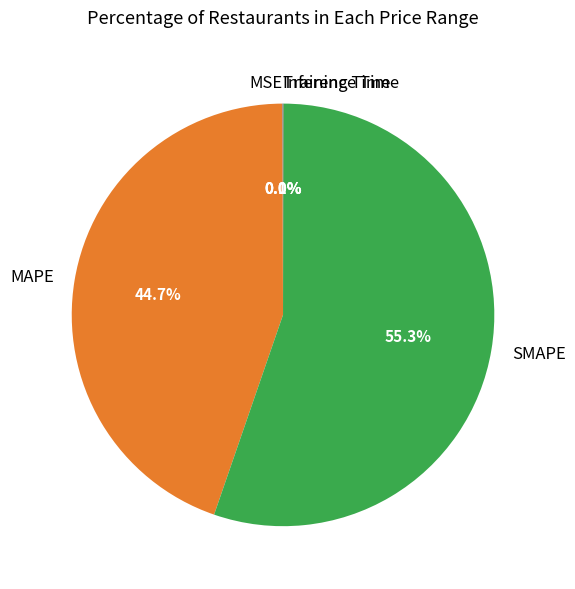

Is SMAPE the majority of the pie?

Yes